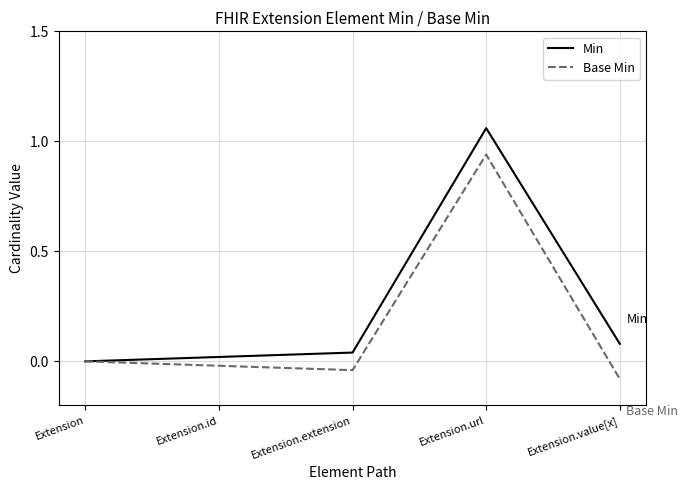

Is this an area chart (filled region under the line)?

No